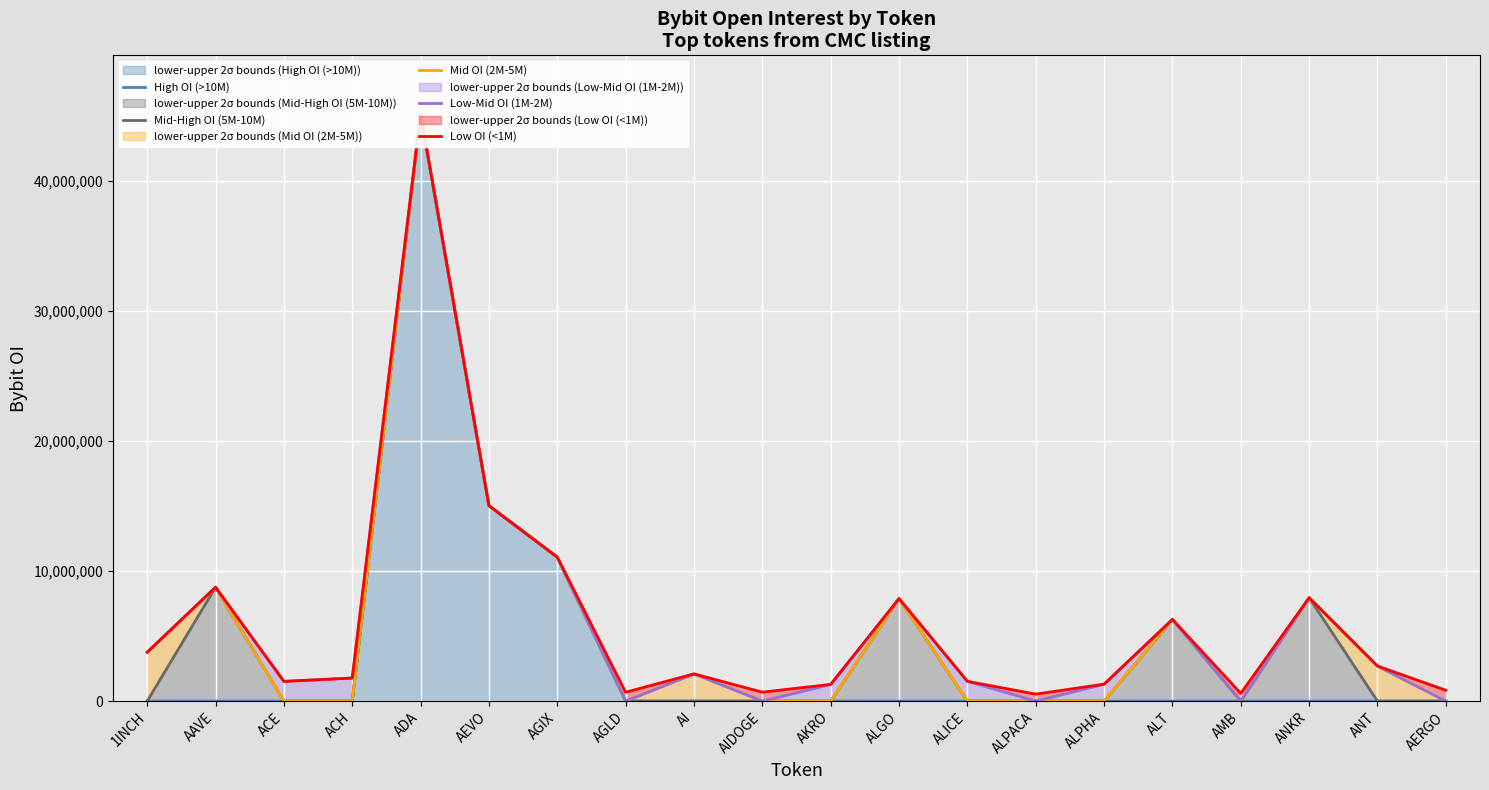

What position from the right is AEVO?

15